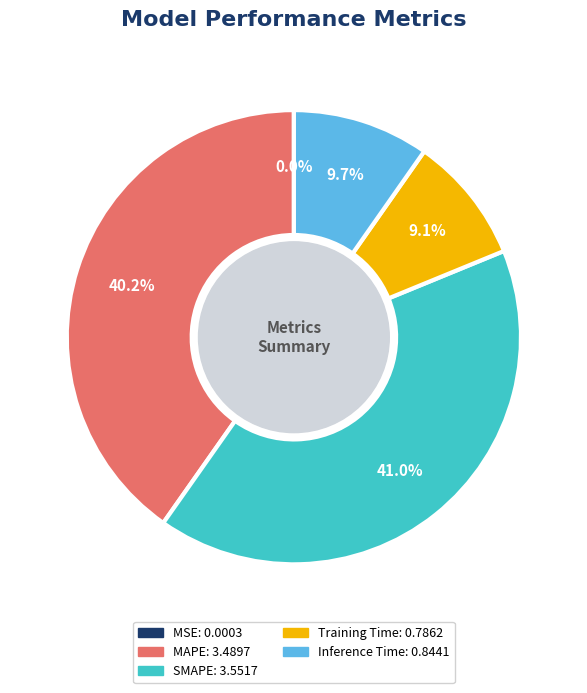

Does any single category account for the majority?

No